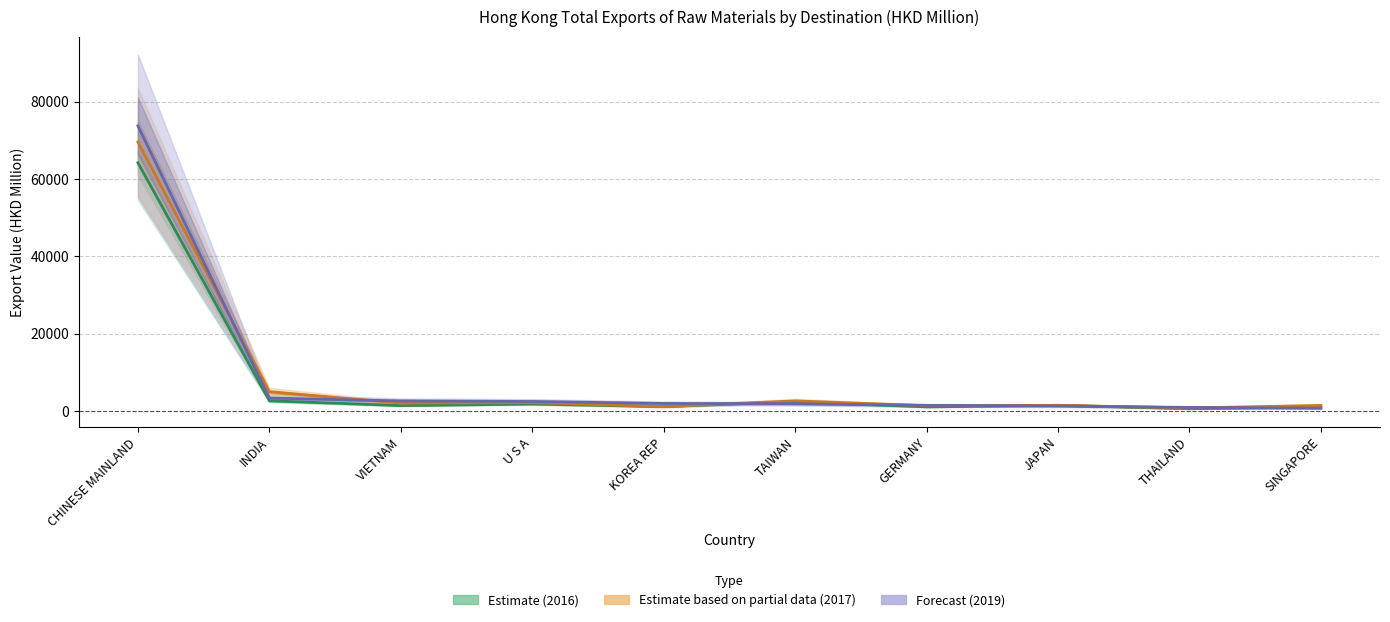

The 2018 series shows 930.0 at THAILAND. True or false?

True